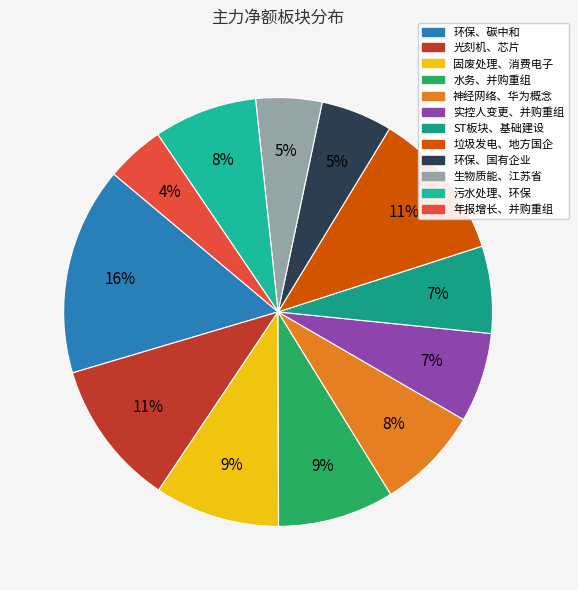

To the nearest percent, what is the average slice percentage?

8%